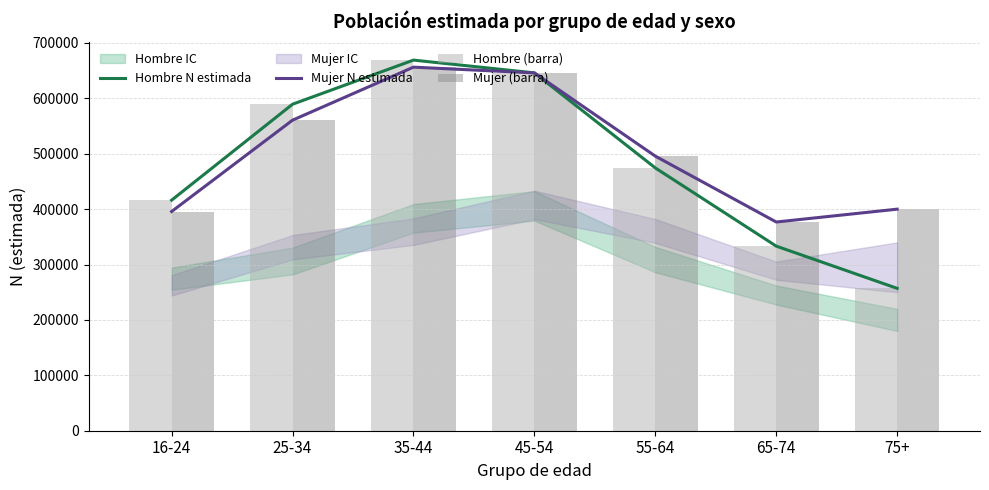

The Hombre N estimada series shows 455943 at 75+. True or false?

False